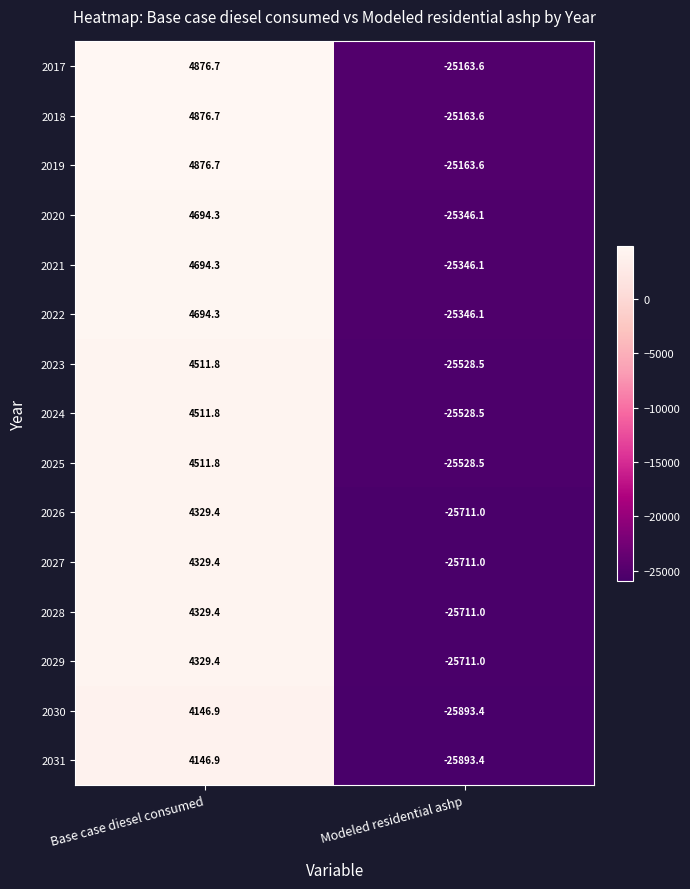

Reading left to right, list all the values displayed in this chart.

2017: 4876.7	-25163.6
2018: 4876.7	-25163.6
2019: 4876.7	-25163.6
2020: 4694.3	-25346.1
2021: 4694.3	-25346.1
2022: 4694.3	-25346.1
2023: 4511.8	-25528.5
2024: 4511.8	-25528.5
2025: 4511.8	-25528.5
2026: 4329.4	-25711.0
2027: 4329.4	-25711.0
2028: 4329.4	-25711.0
2029: 4329.4	-25711.0
2030: 4146.9	-25893.4
2031: 4146.9	-25893.4